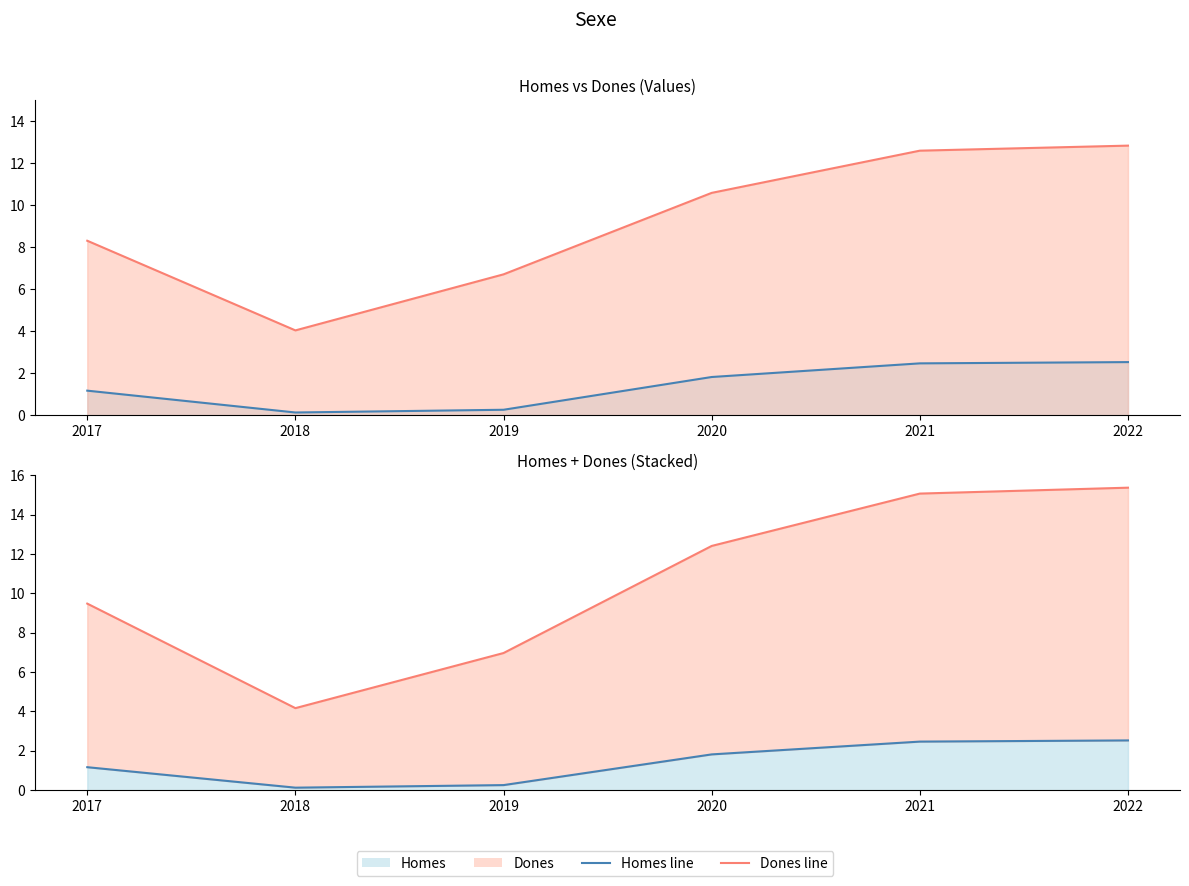

What is the difference between the maximum and minimum values in the Homes line series?

2.4